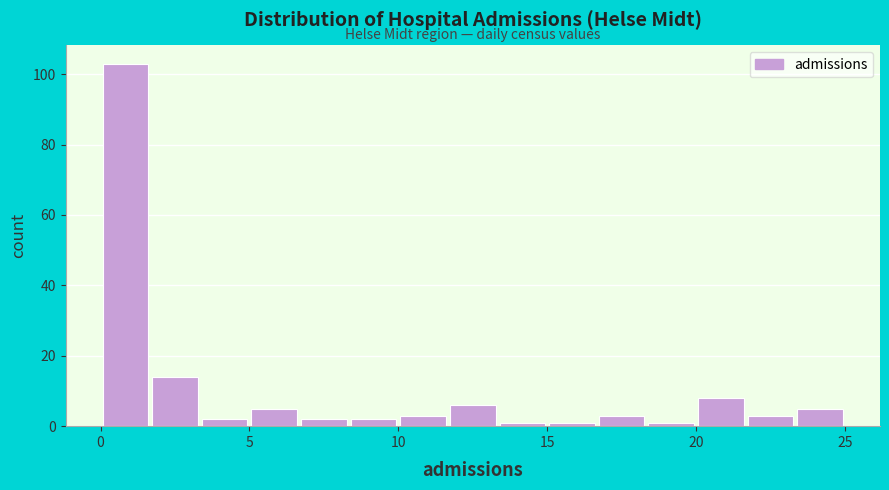

Around what value on the x-axis is the tallest bar? Give the approximate position of its centre, as read against the axis.

1.0